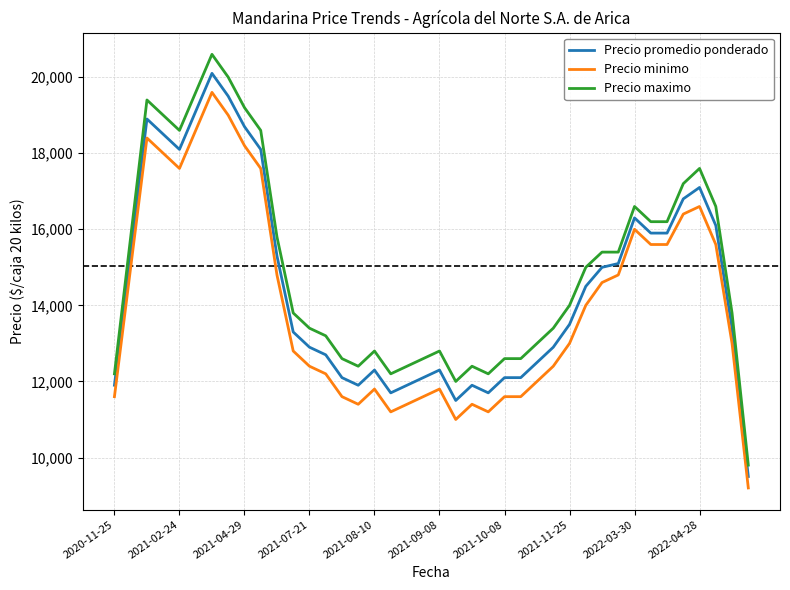

True or false: Precio minimo and Precio maximo cross at least once.

False